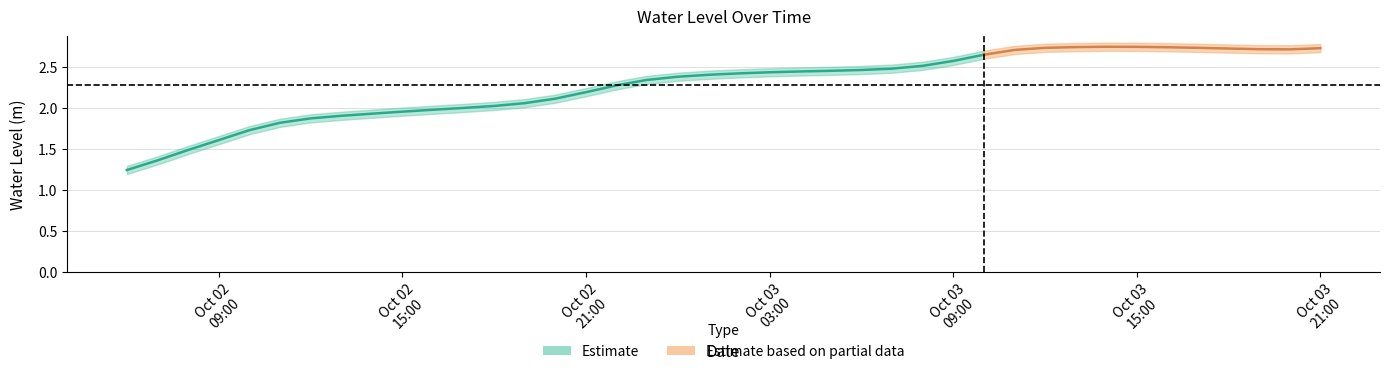

Reading left to right, transcribe all the data shown in this chart.

1.2	1.4	1.5	1.6	1.7	1.8	1.9	1.9	1.9	2.0	2.0	2.0	2.0	2.1	2.1	2.2	2.3	2.3	2.4	2.4	2.4	2.4	2.4	2.5	2.5	2.5	2.5	2.6	2.6	2.7	2.7	2.7	2.7	2.7	2.7	2.7	2.7	2.7	2.7	2.7